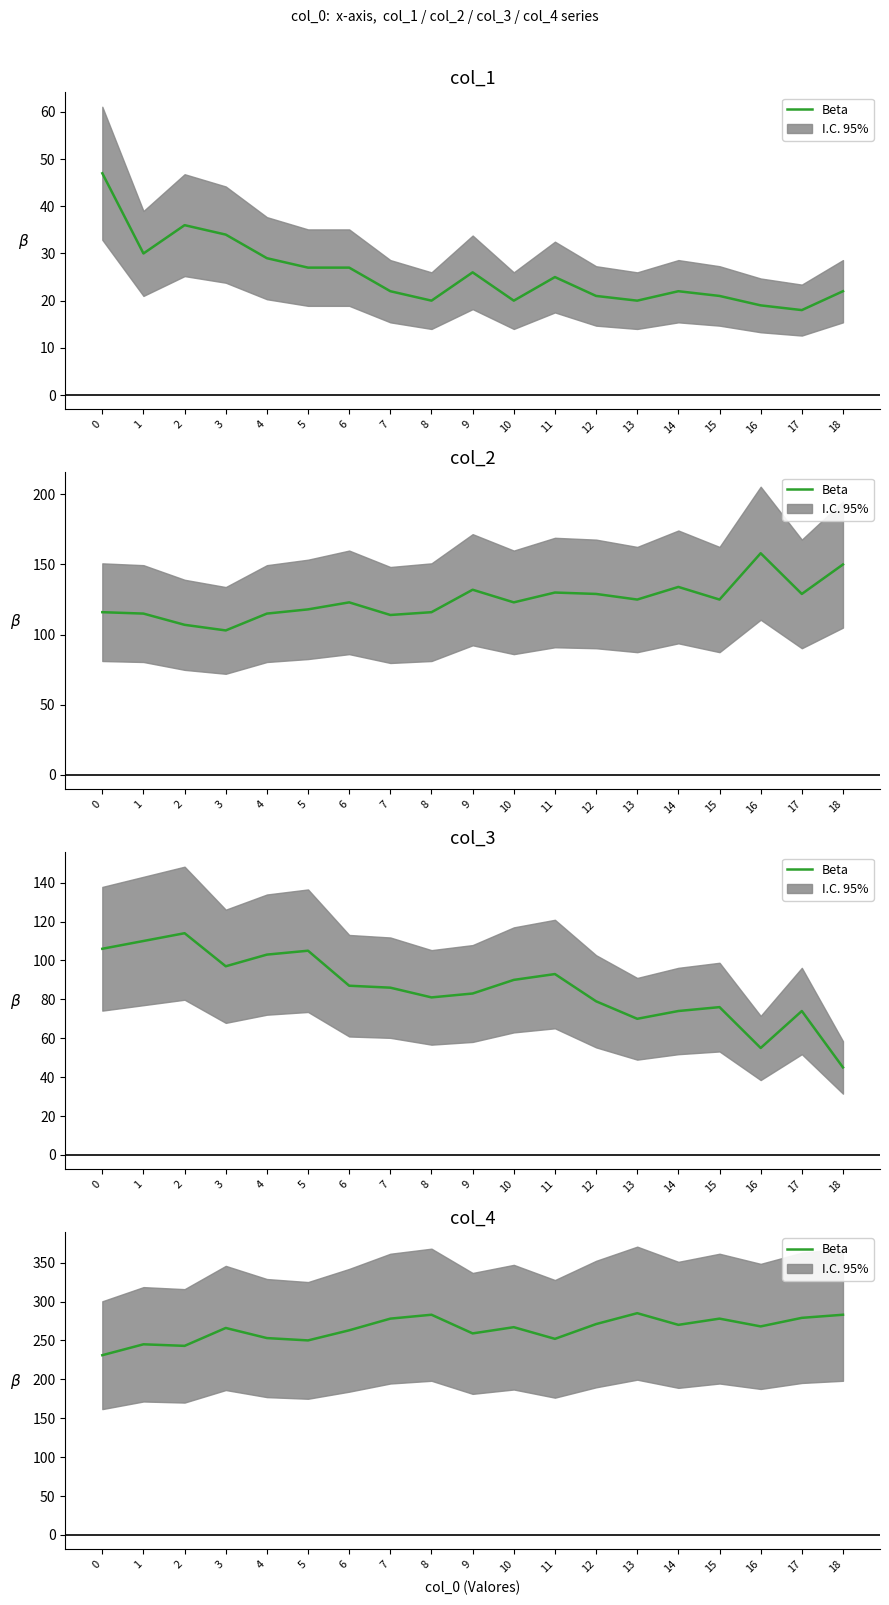

Is it true that the value at 6 is 423?

False